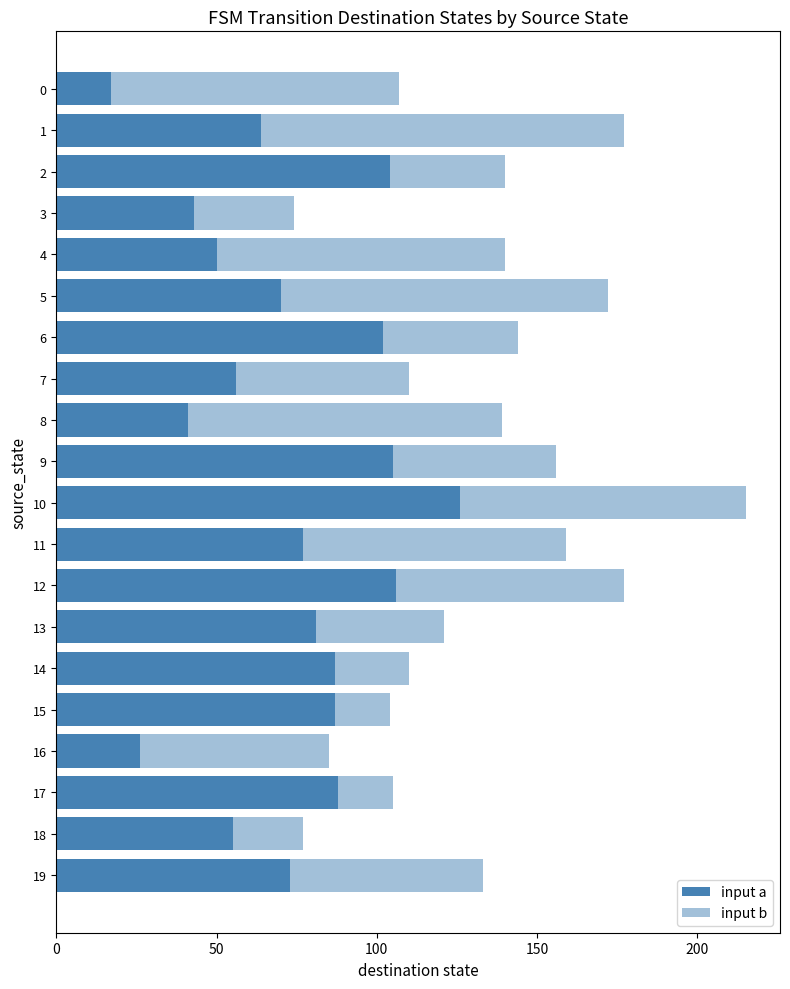

Where is input b nearest to the value 65?

19